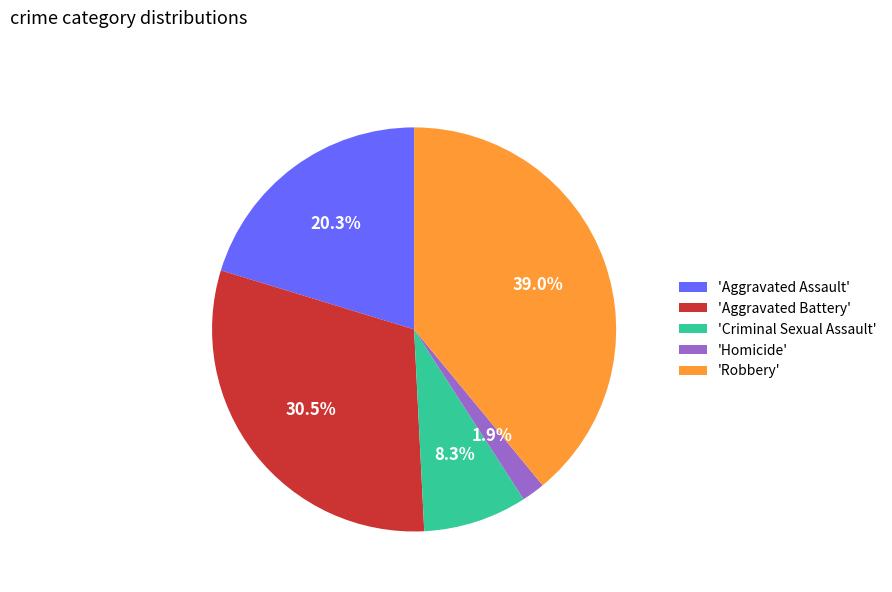

Which slice is the smallest?

'Homicide'